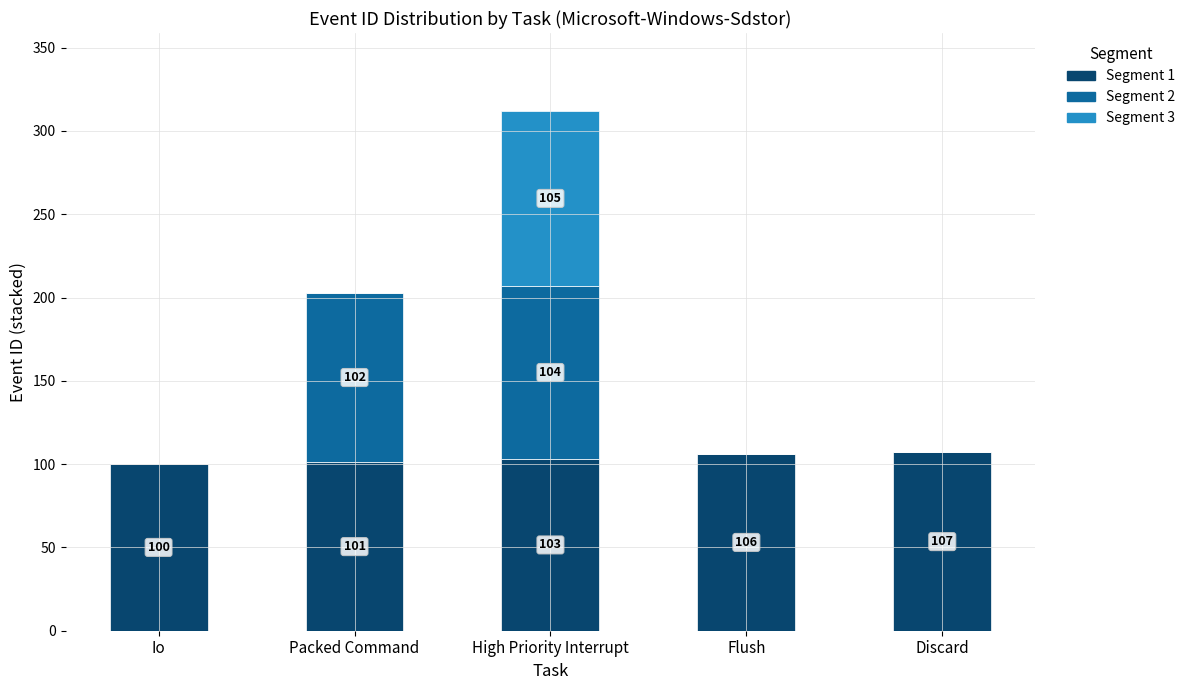

The value of Segment 1 at High Priority Interrupt is 103. True or false?

True